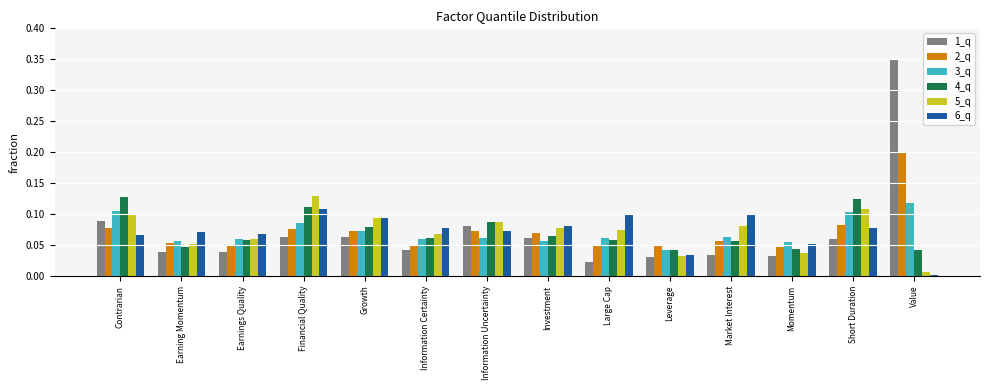

Is it true that 5_q equals 0.0 at Market Interest?

False